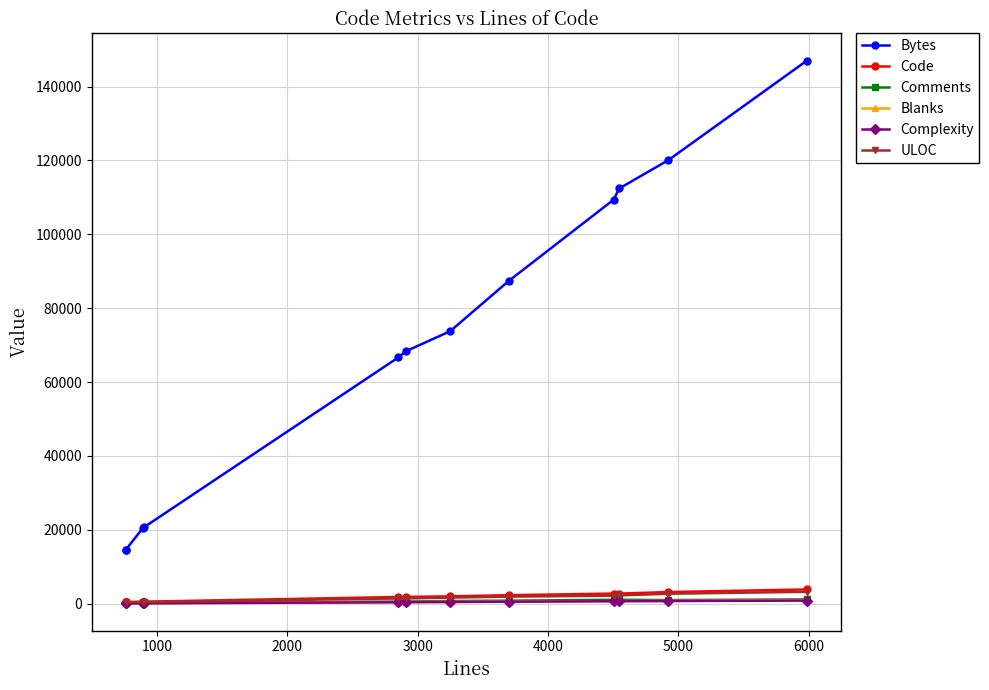

What is the value of the Complexity point at the 4th from the left?

123